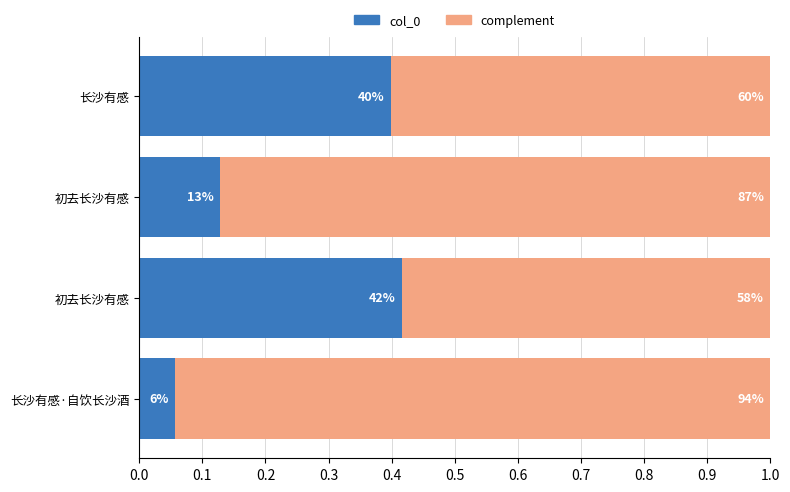

Count the complement values in the range 0 to 1.

4